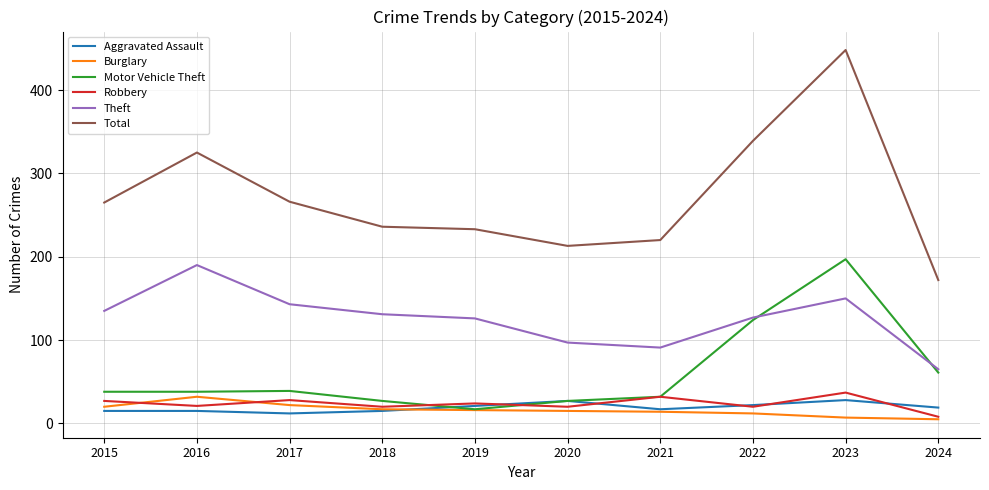

Which series has the largest total across all categories?

Total